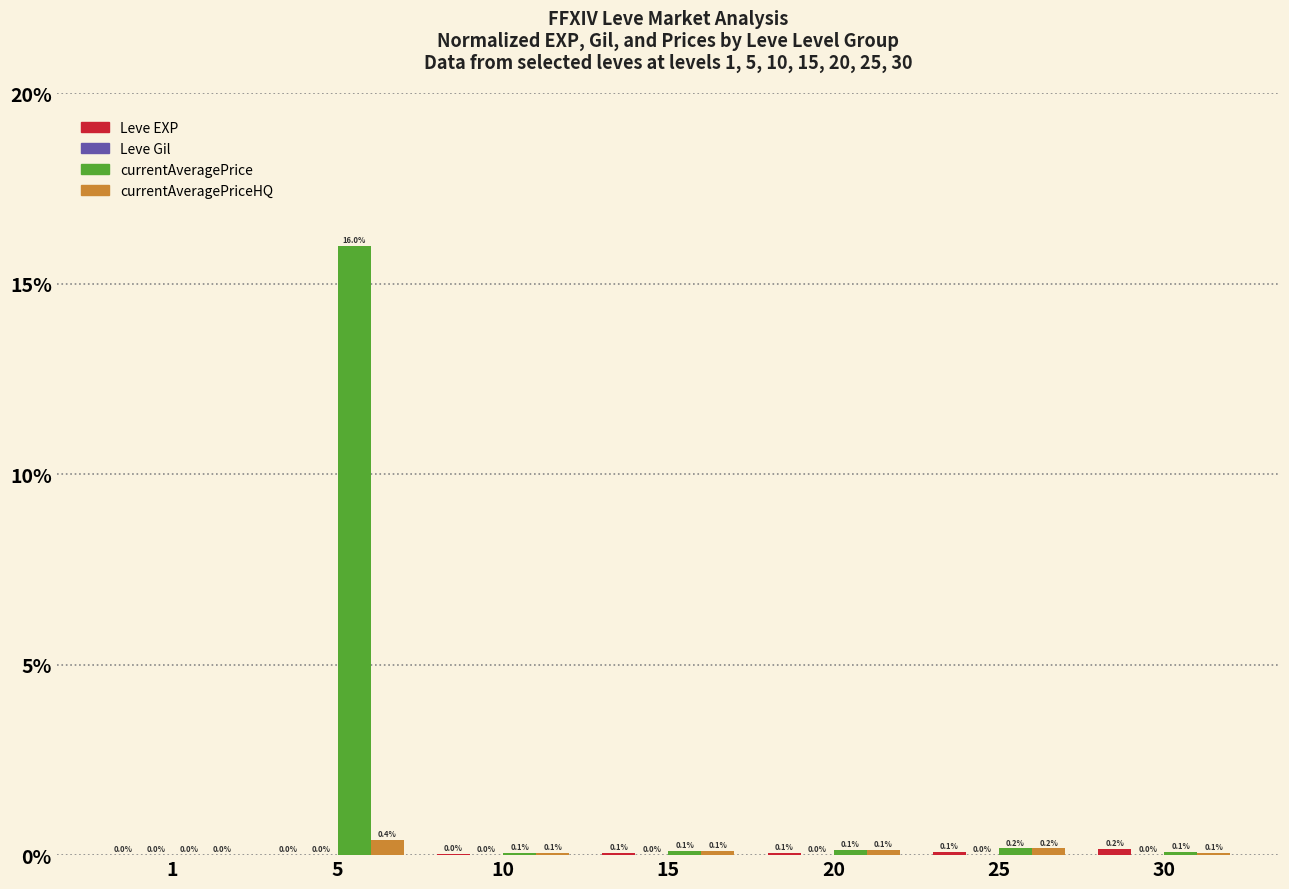

What is the maximum value shown in the chart?

16.0